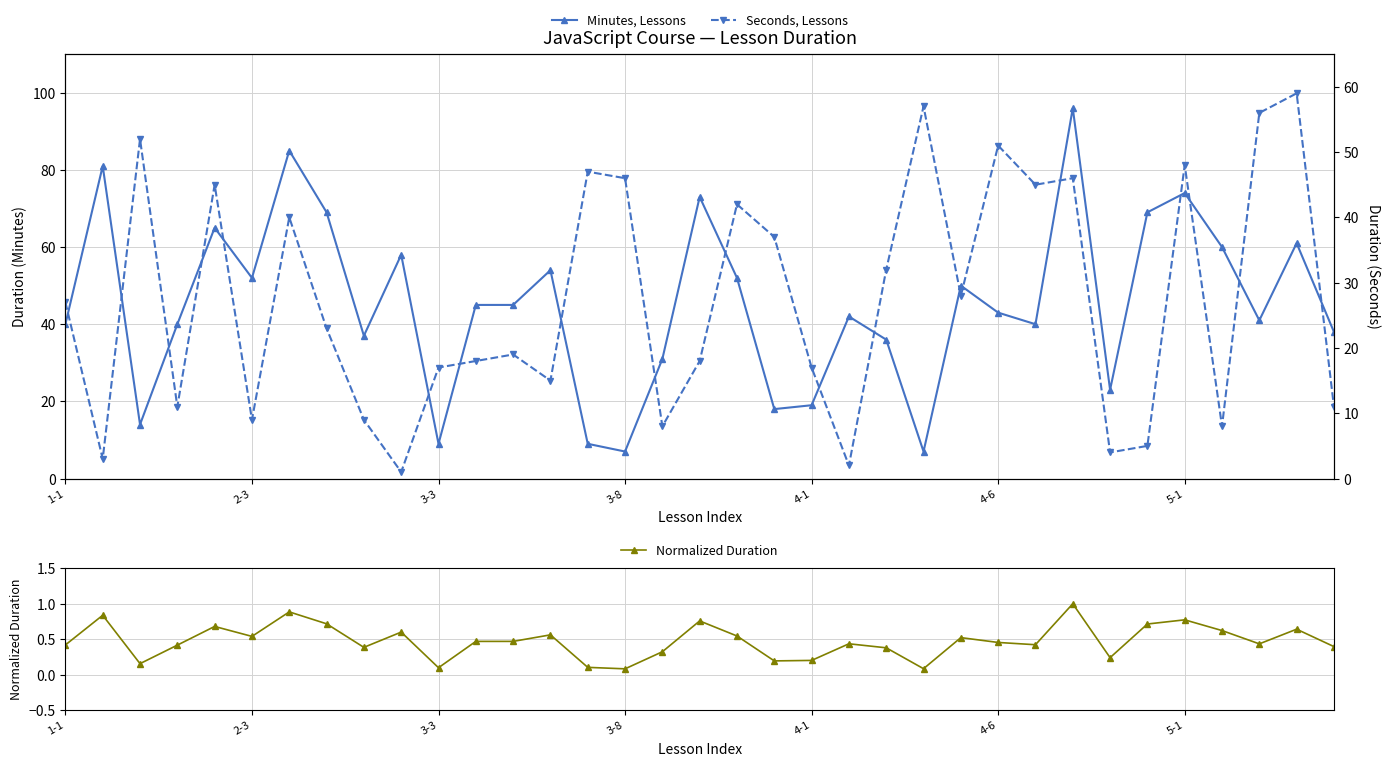

True or false: Normalized Duration has more than 2 interior local peaks.

True